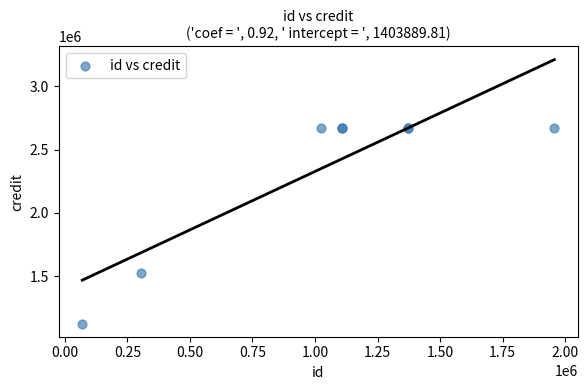

What Y value in the scatter plot is closest to 1897927?

1522639